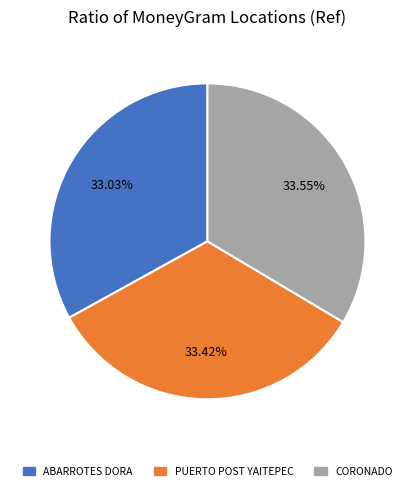

Does ABARROTES DORA account for over 50% of the chart?

No